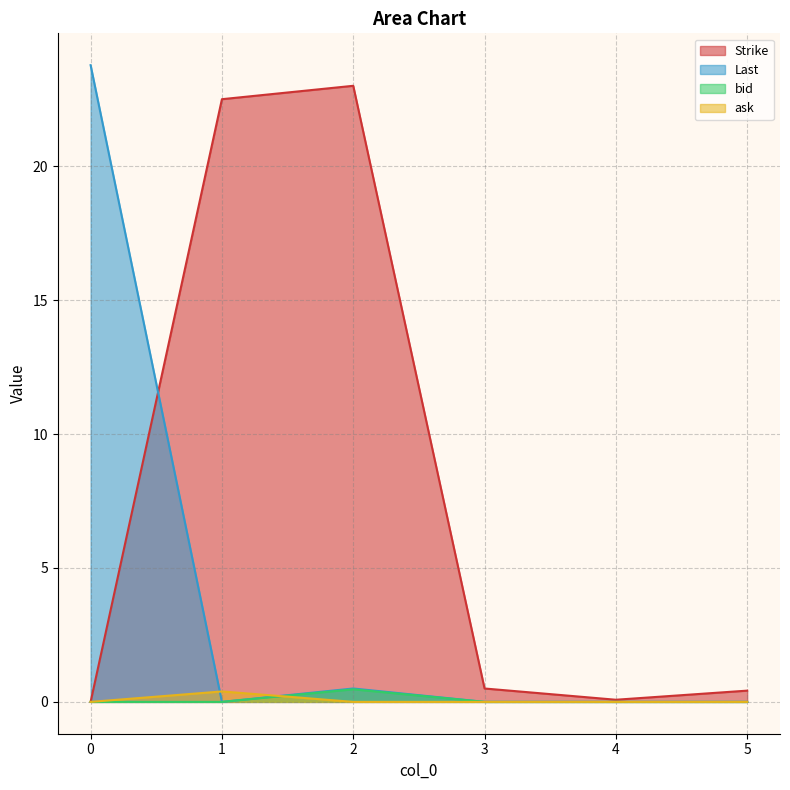

Reading left to right, list all the values displayed in this chart.

Strike: 0.0	22.5	23.0	0.5	0.1	0.4
Last: 23.8	0.0	0.5	0.0	0.0	0.0
bid: 0.0	0.0	0.5	0.0	0.0	0.0
ask: 0.0	0.4	0.0	0.0	0.0	0.0